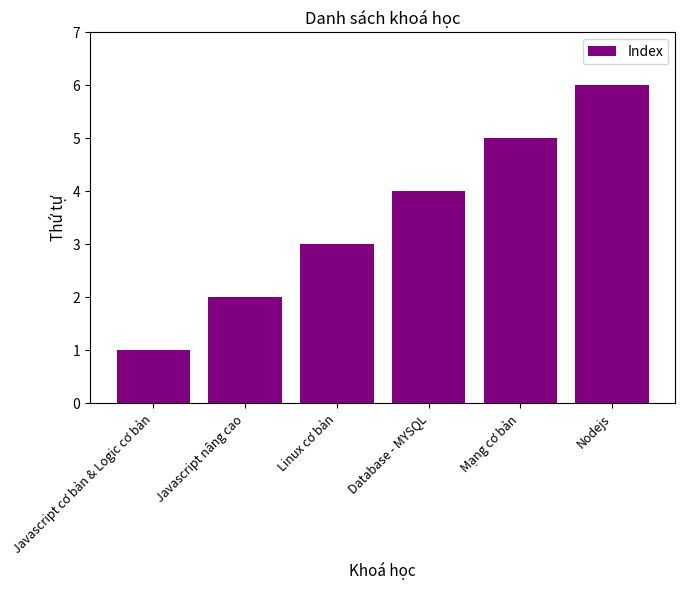

Reading left to right, list all the values displayed in this chart.

Javascript cơ bản & Logic cơ bản=1	Javascript nâng cao=2	Linux cơ bản=3	Database - MYSQL=4	Mạng cơ bản=5	Nodejs=6